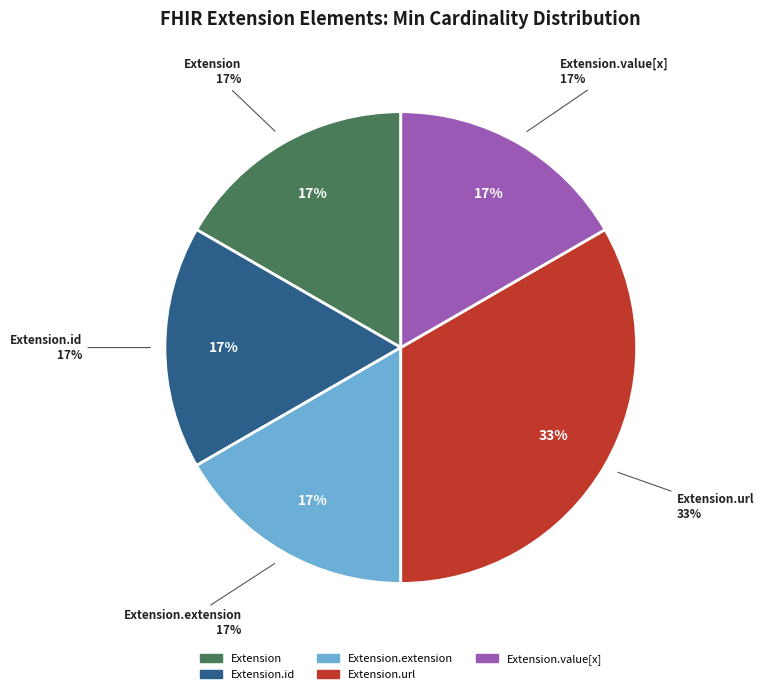

Which category has the smallest portion of the pie?

Extension.id